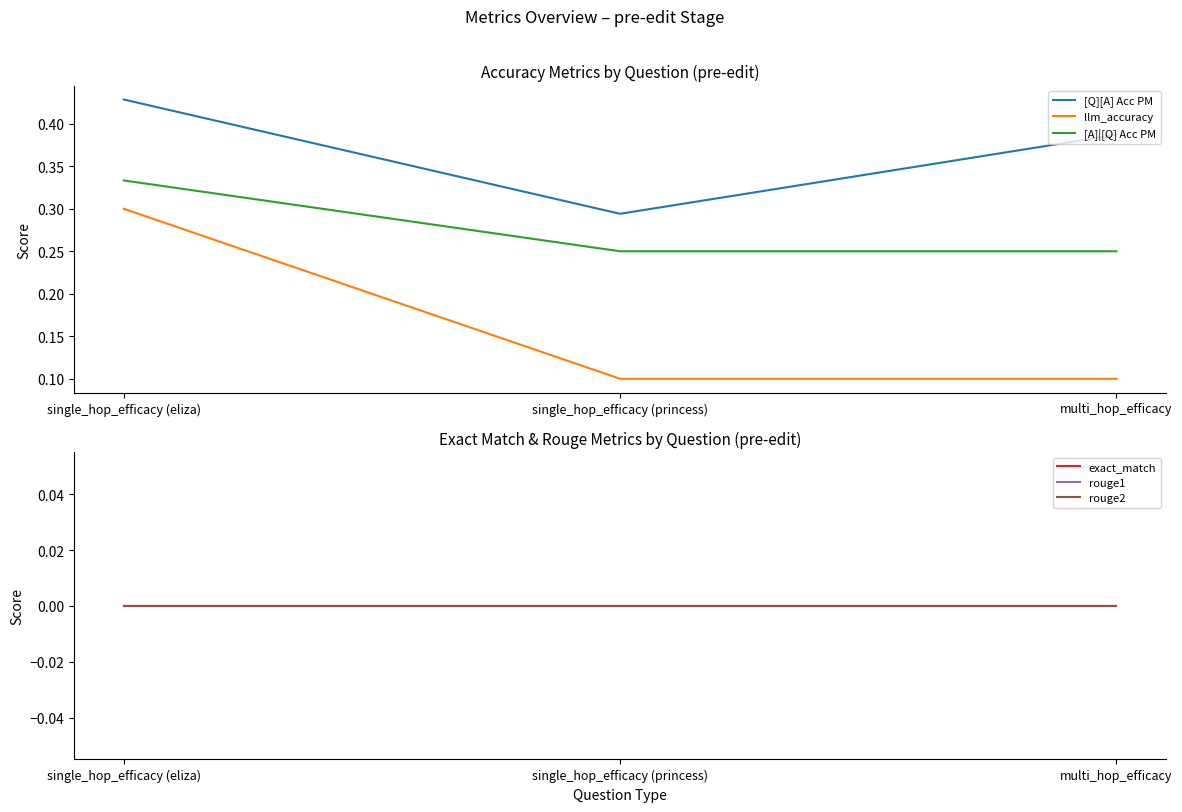

What is the difference between the highest and lowest values at single_hop_efficacy (princess)?

0.3